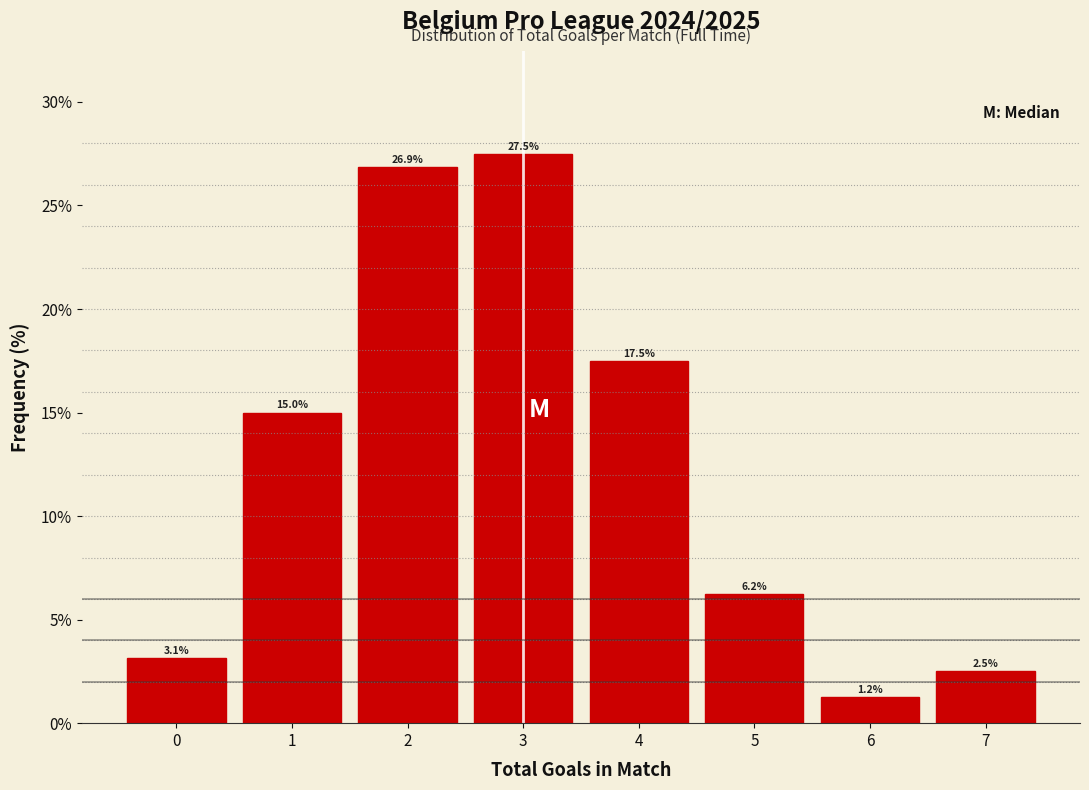

How tall is the bar that spans 3.5 to 4.5 on the x-axis?

17.5